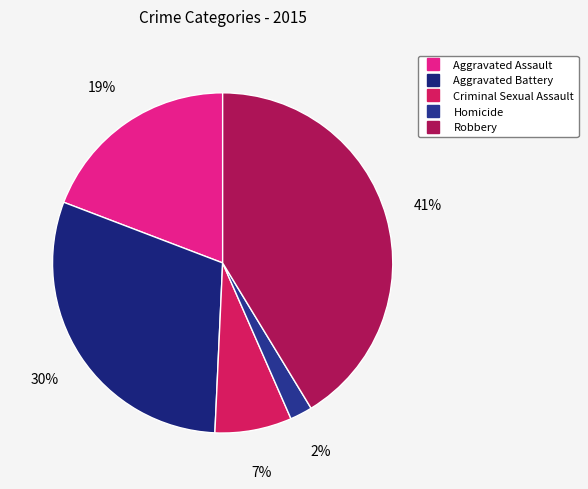

Which slice is the largest?

Robbery